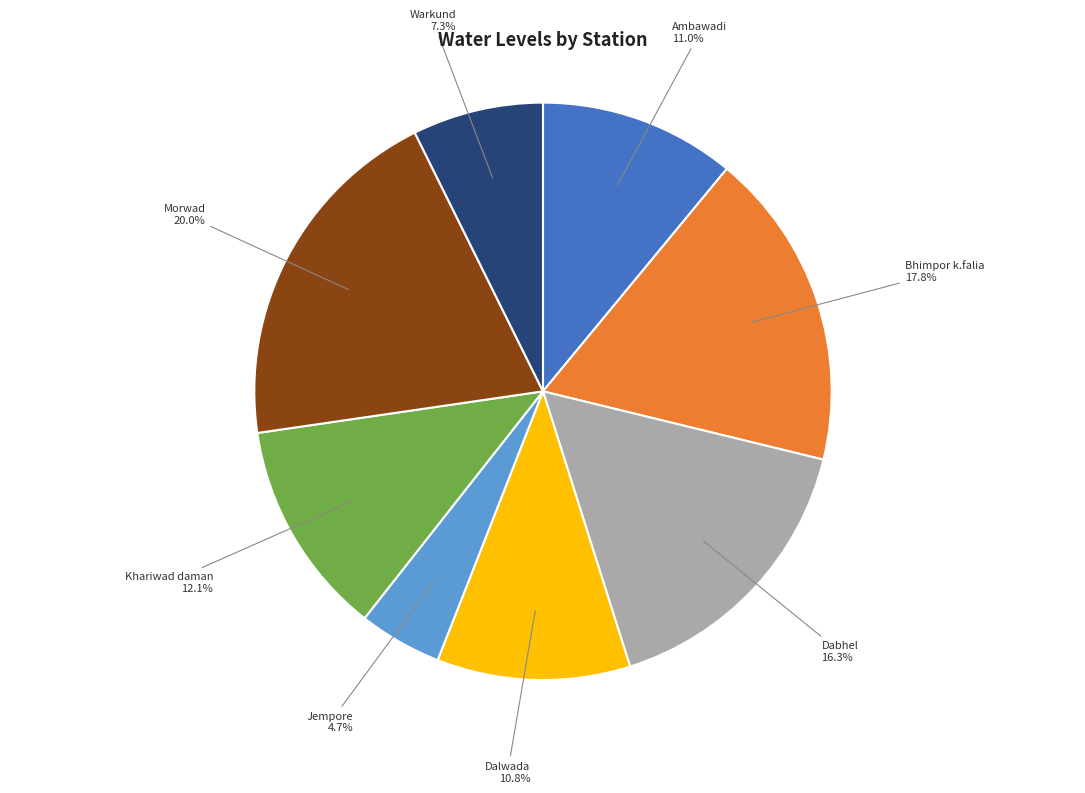

Does any single category account for the majority?

No